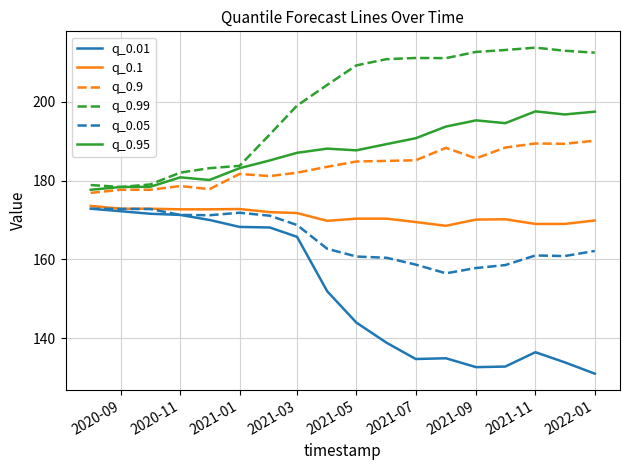

True or false: q_0.01 and q_0.95 cross at least once.

False